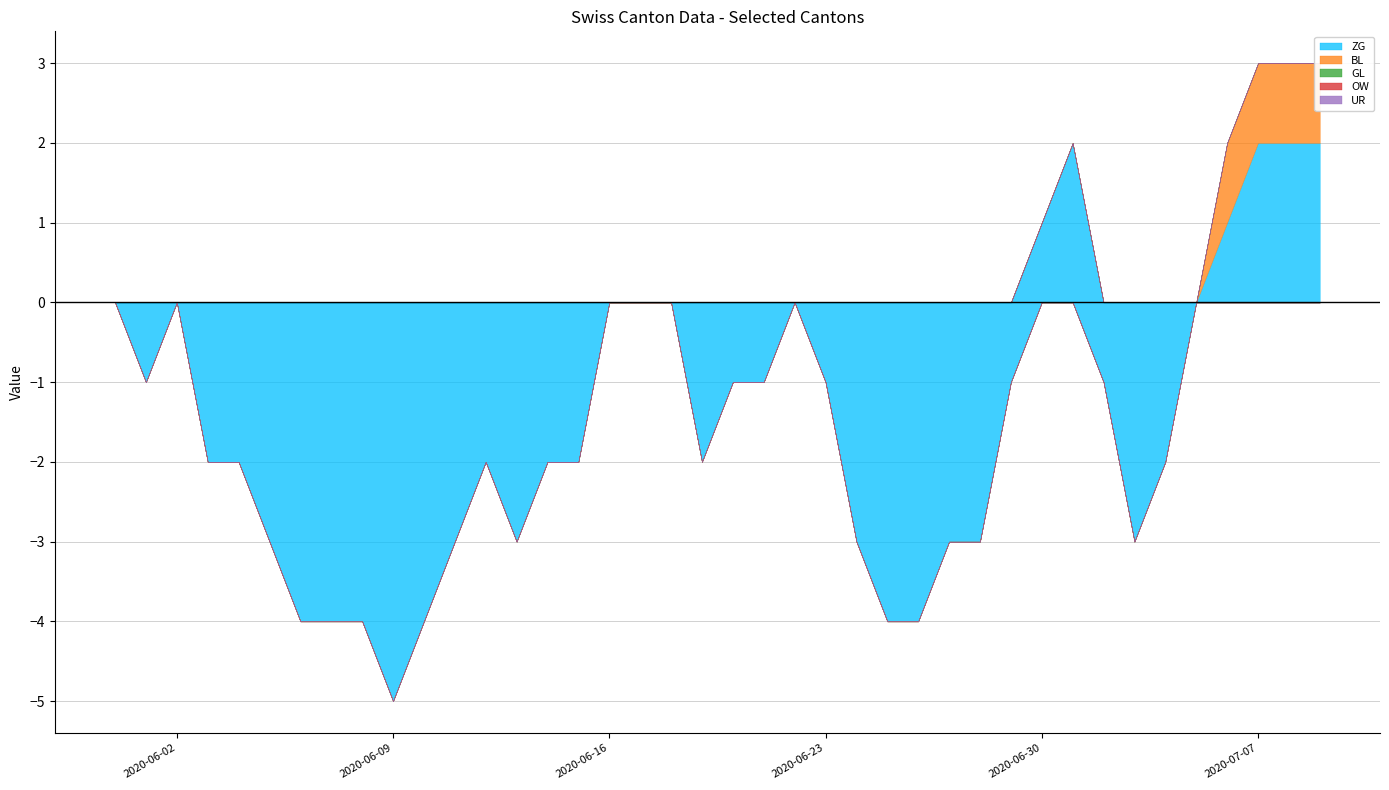

How many categories are shown in the chart?

40